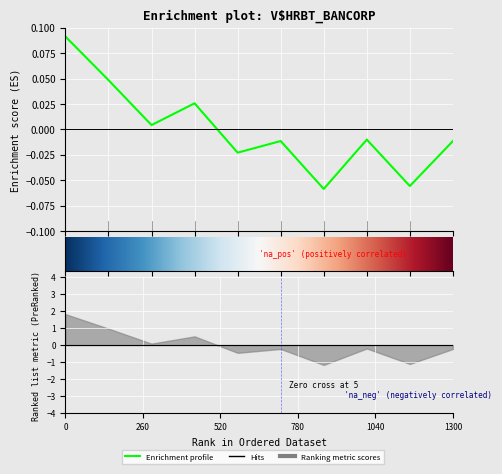

How many categories are shown in the chart?

10